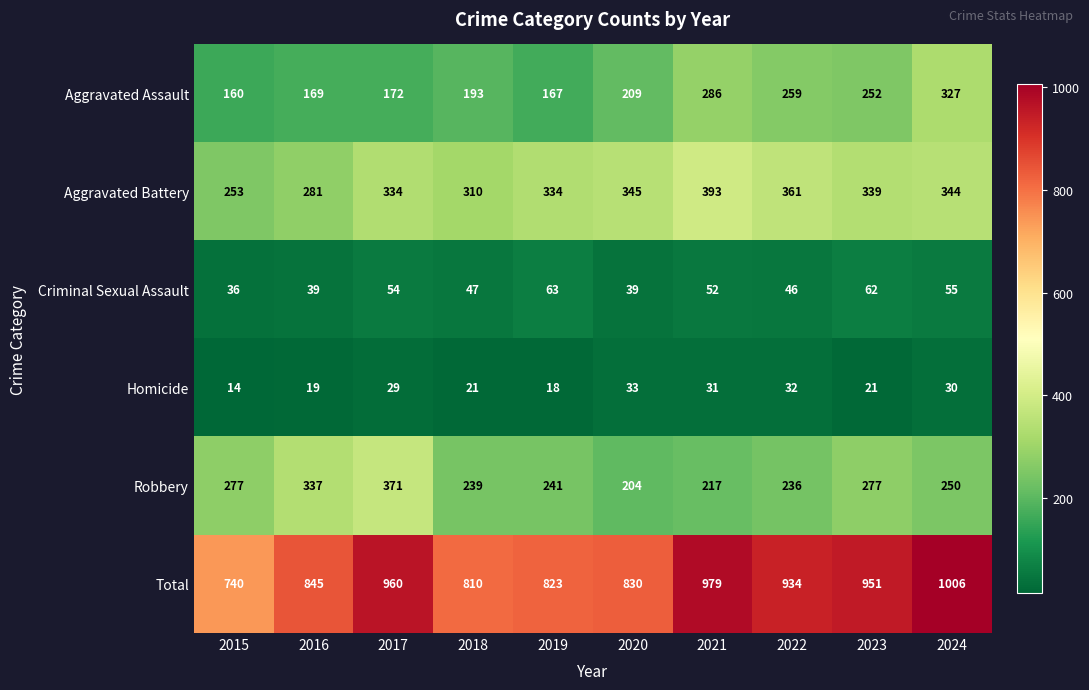

What is the minimum value shown in the chart?

14